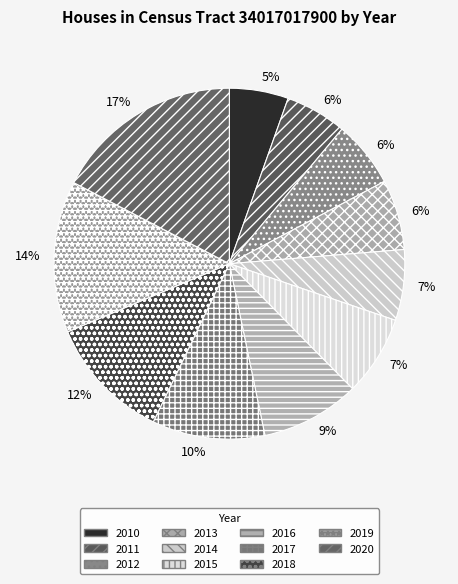

How many segments does this pie chart have?

11